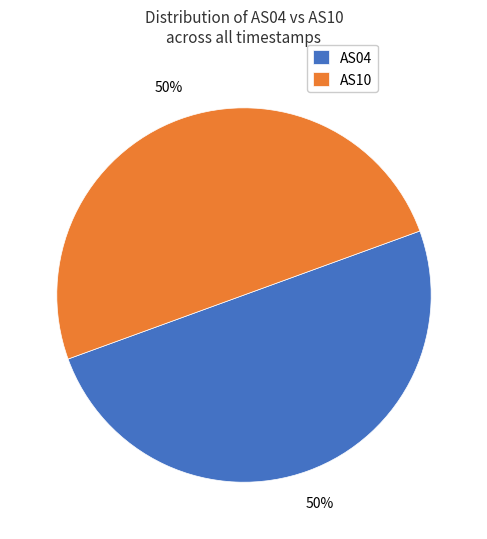

Is it true that AS04 is 50% of the pie?

True